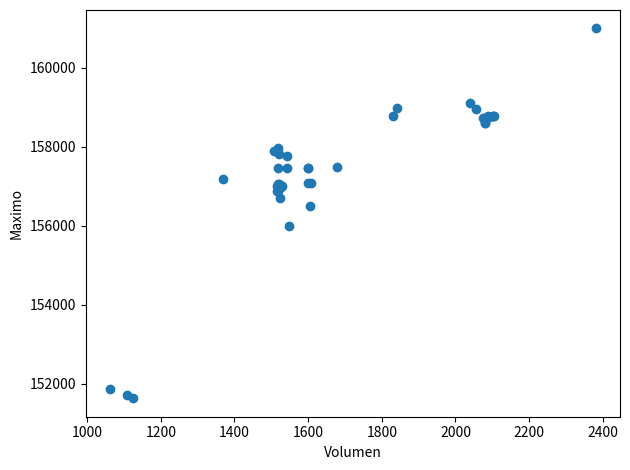

What Y value in the scatter plot is closest to 156316?

156500